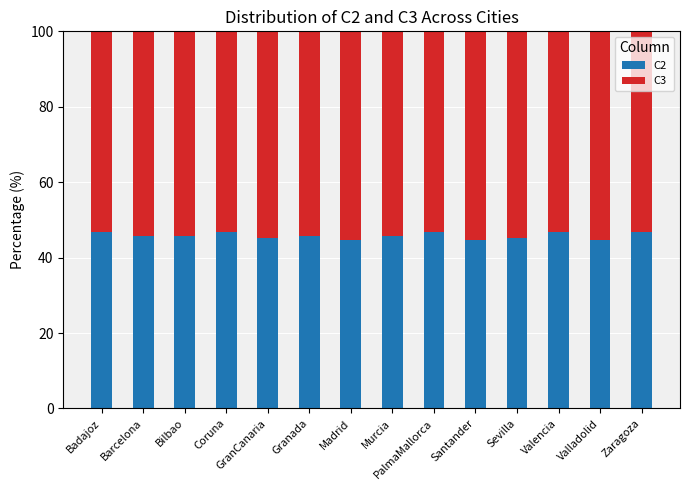

What is the total value across all series at Valladolid?

100.0